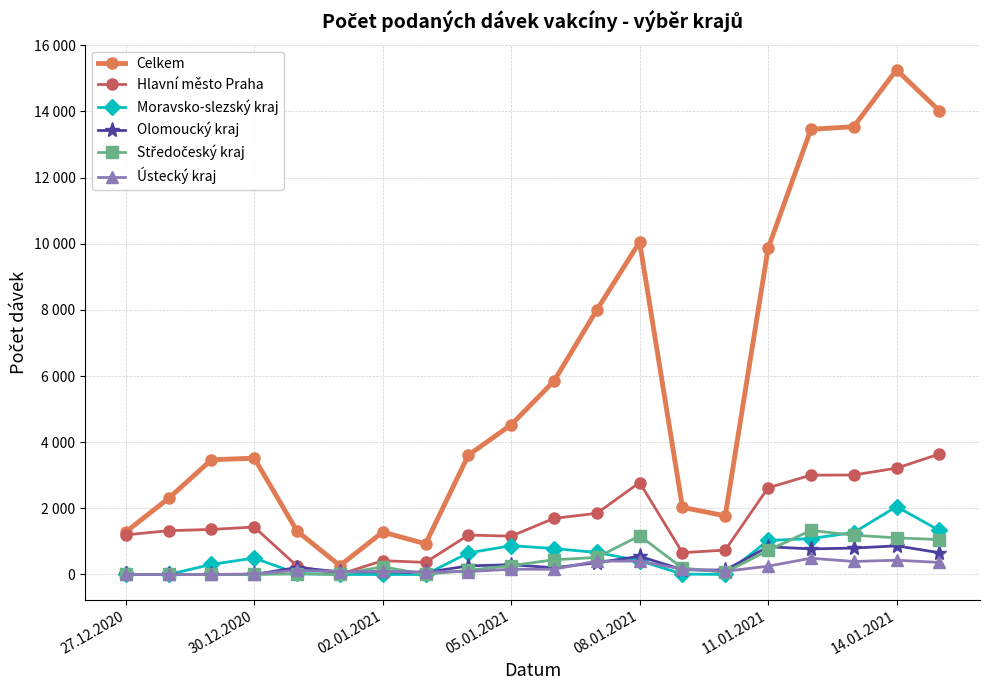

Reading left to right, list all the values displayed in this chart.

Celkem: 1288	2303	3469	3516	1311	269	1284	927	3608	4527	5847	7998	10051	2030	1773	9858	13458	13540	15257	14022
Hlavní město Praha: 1198	1325	1362	1435	252	3	419	365	1192	1159	1697	1849	2780	659	739	2621	3003	3008	3215	3641
Moravsko-slezský kraj: 3	0	306	497	30	0	0	1	651	872	784	666	418	12	2	1028	1086	1268	2052	1334
Olomoucký kraj: 1	0	0	0	211	79	79	61	260	297	203	356	550	144	132	838	774	798	867	658
Středočeský kraj: 2	0	3	0	18	1	235	0	127	268	445	515	1170	195	66	727	1333	1189	1107	1056
Ústecký kraj: 2	1	1	17	128	89	92	77	88	159	157	405	405	158	97	251	491	394	431	365